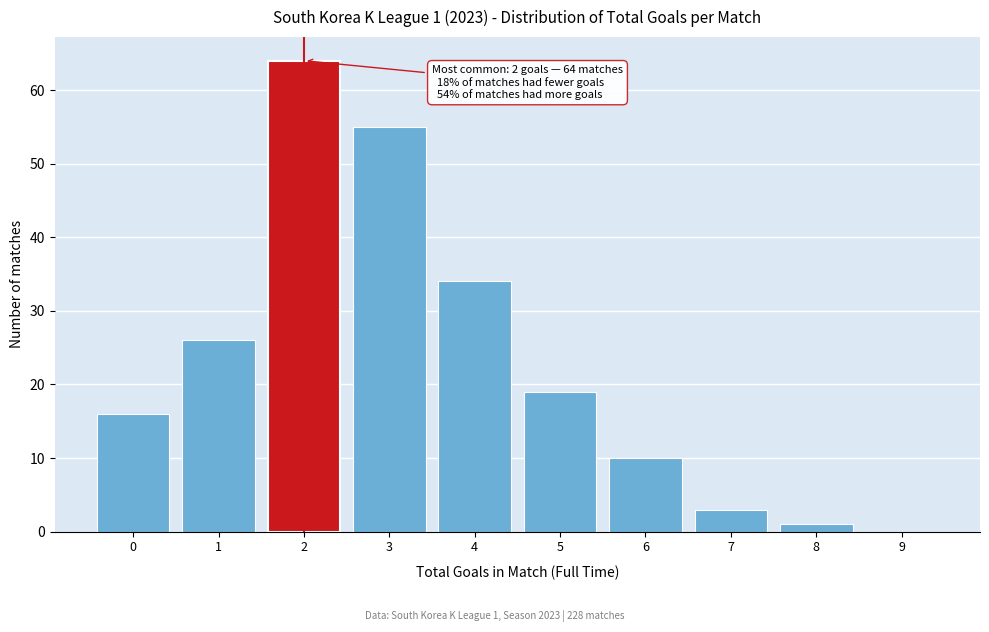

Over which range of the x-axis is the bar tallest?

1.5 to 2.5